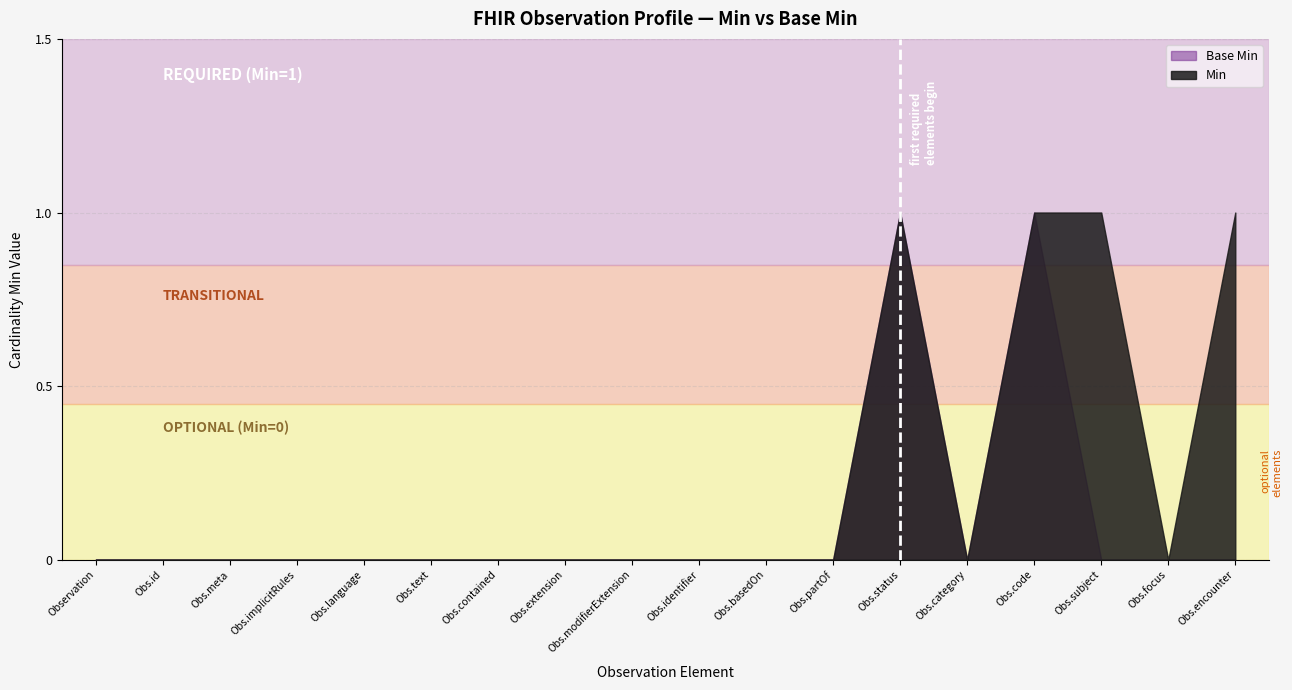

Is the value of Min at Obs.subject greater than the value of Base Min at Obs.focus?

Yes